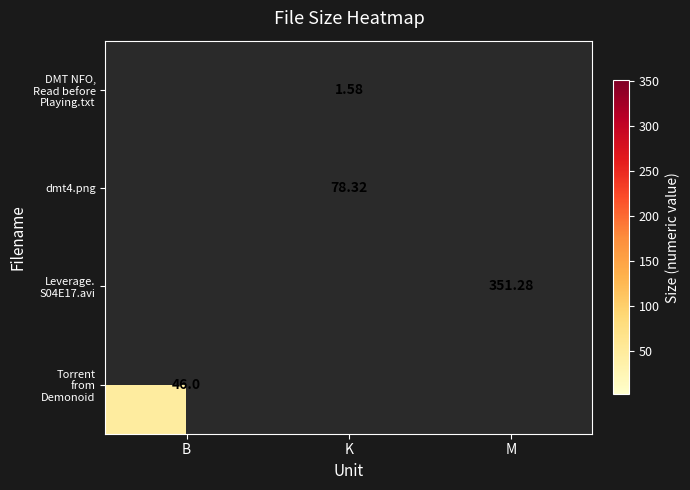

How many series are shown in this chart?

4